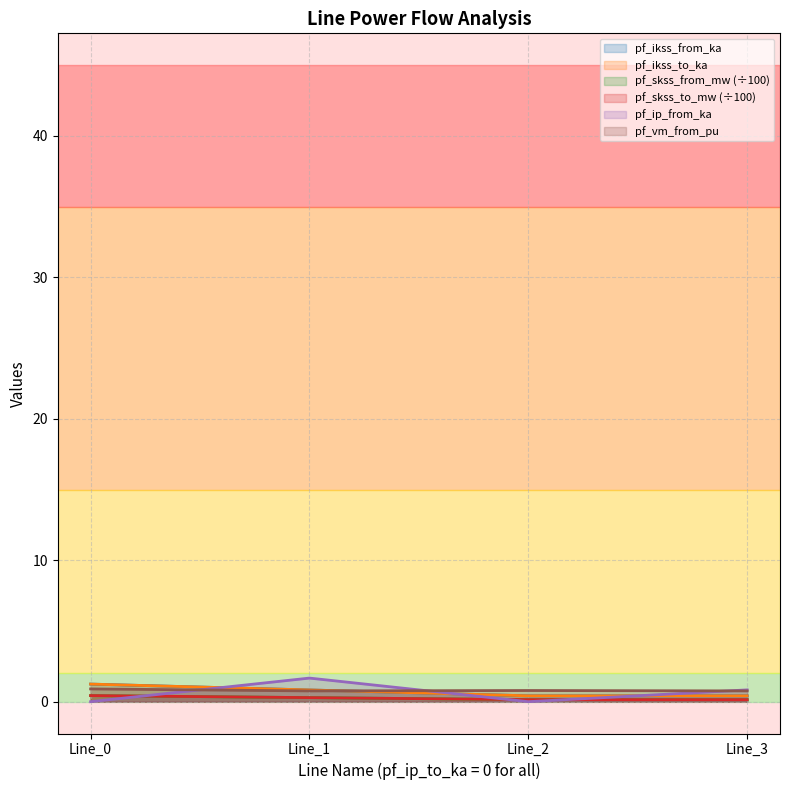

What are all the series names shown in the legend?

pf_ikss_from_ka, pf_ikss_to_ka, pf_skss_from_mw, pf_skss_to_mw, pf_ip_from_ka, pf_vm_from_pu